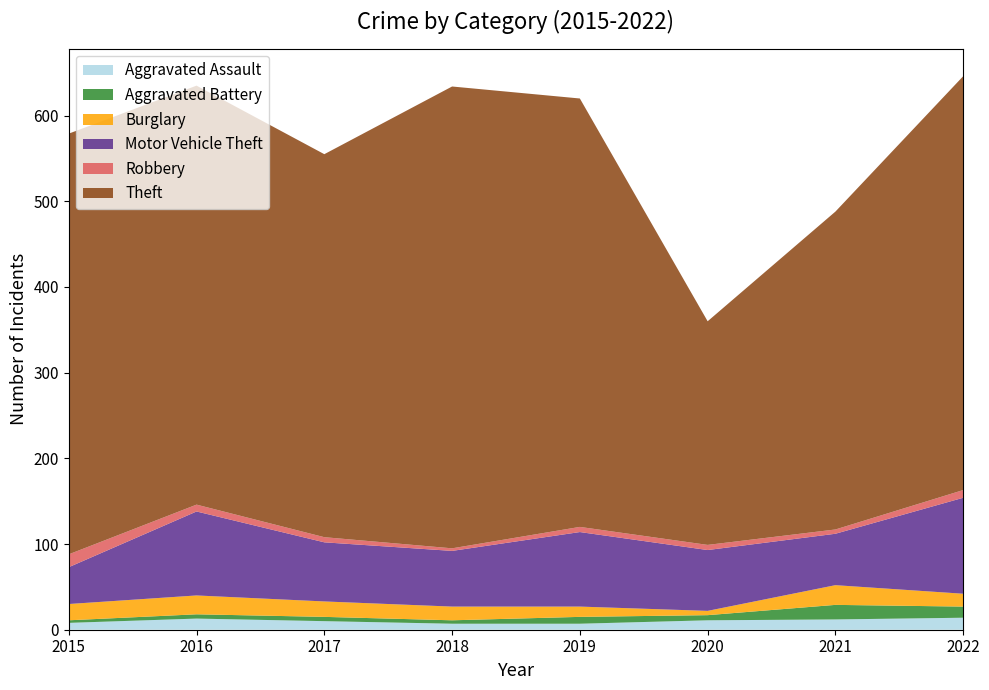

Reading left to right, list all the values displayed in this chart.

Aggravated Assault: 2015=8	2016=13	2017=10	2018=7	2019=7	2020=11	2021=12	2022=14
Aggravated Battery: 2015=3	2016=5	2017=5	2018=4	2019=8	2020=6	2021=17	2022=13
Burglary: 2015=19	2016=22	2017=18	2018=16	2019=12	2020=5	2021=23	2022=15
Motor Vehicle Theft: 2015=43	2016=98	2017=69	2018=65	2019=87	2020=71	2021=60	2022=112
Robbery: 2015=15	2016=8	2017=6	2018=3	2019=6	2020=6	2021=5	2022=9
Theft: 2015=491	2016=489	2017=447	2018=539	2019=500	2020=261	2021=371	2022=483